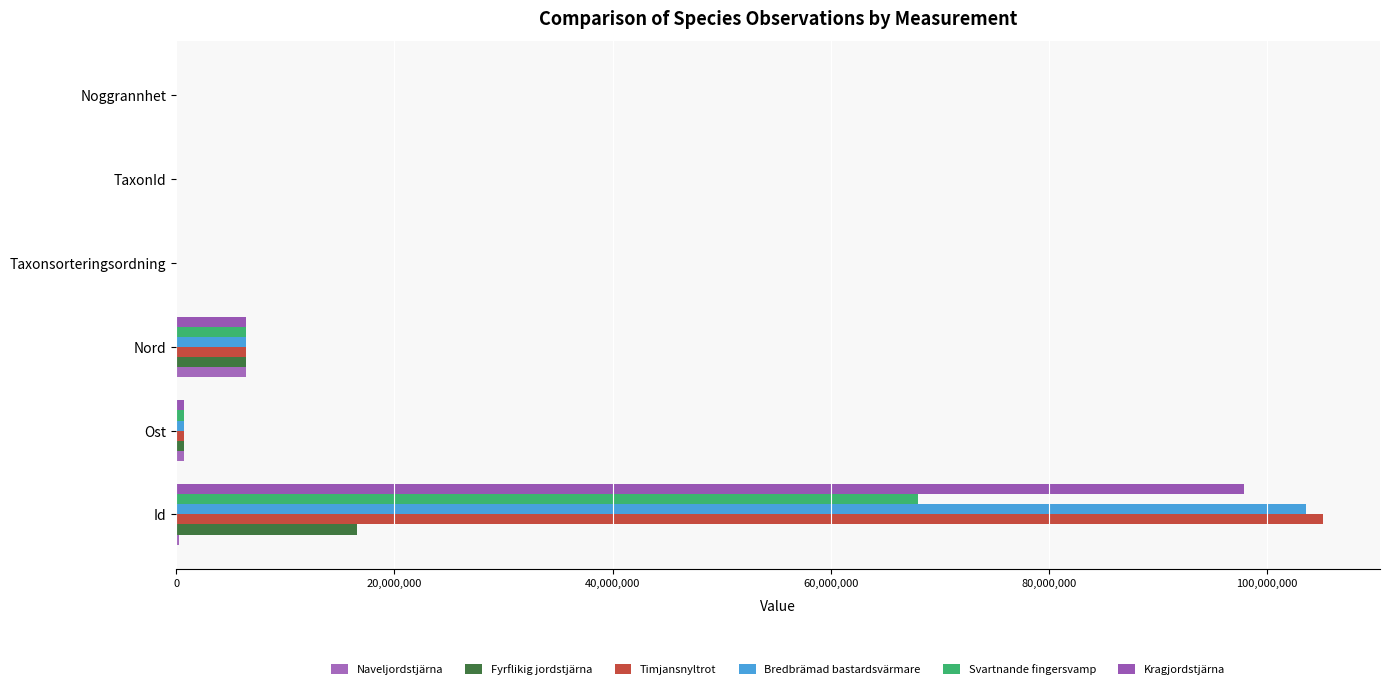

How many categories are shown in the chart?

6